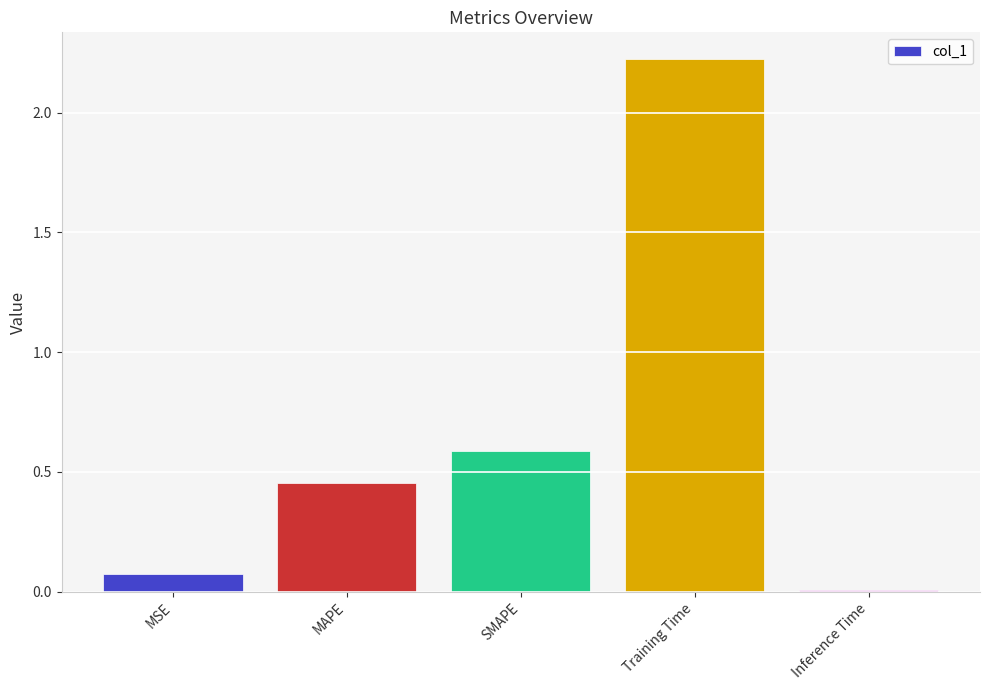

The chart shows a value of 0.0 at MSE. True or false?

False